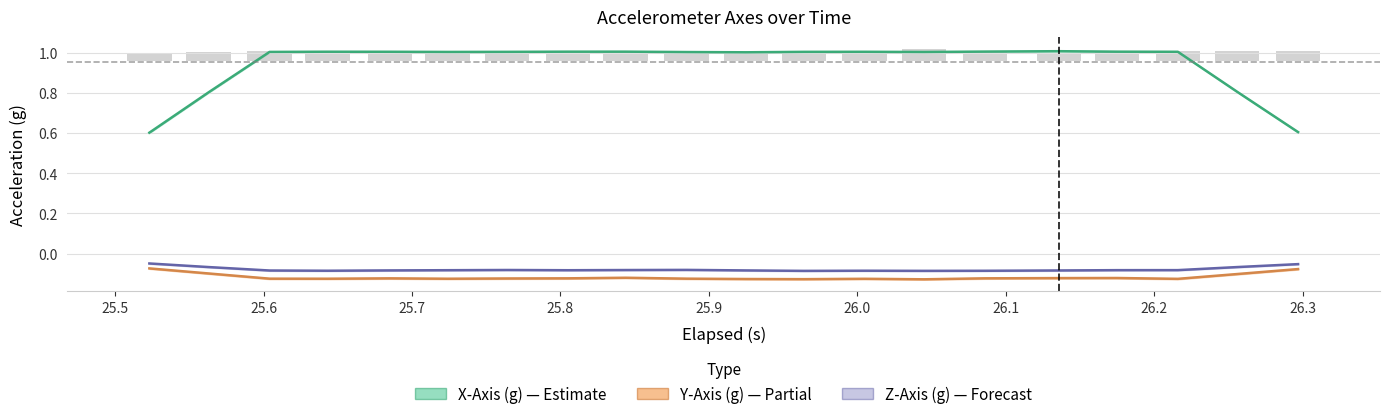

Rank the series at 10 from highest to lowest value.

X-Axis (g), Z-Axis (g), Y-Axis (g)